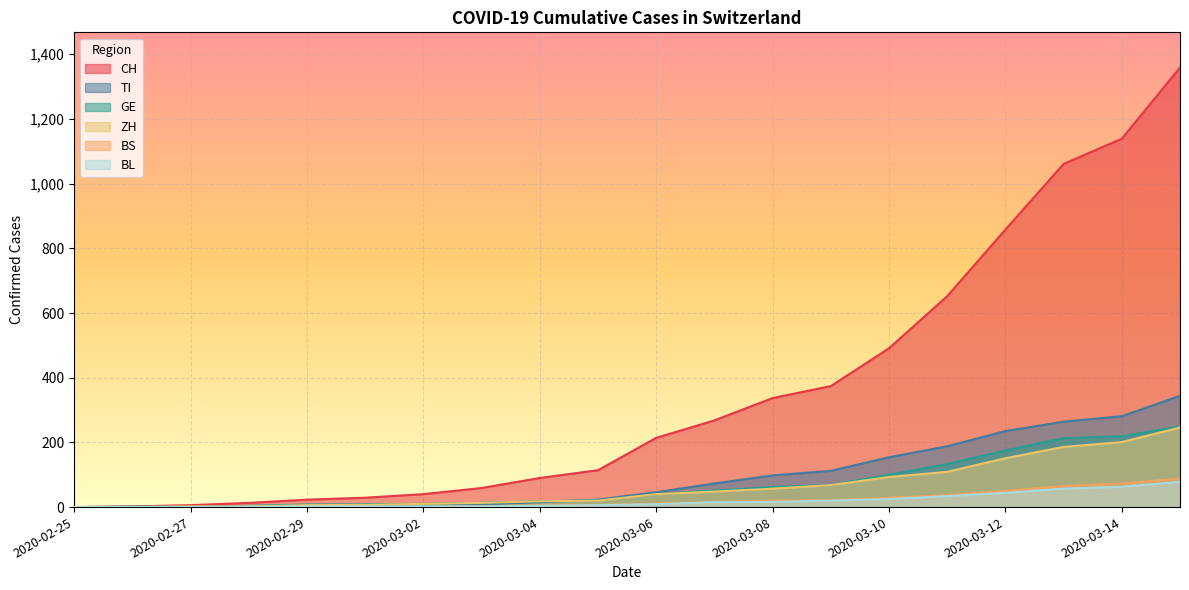

At which category is the sum across all series the highest?

2020-03-15